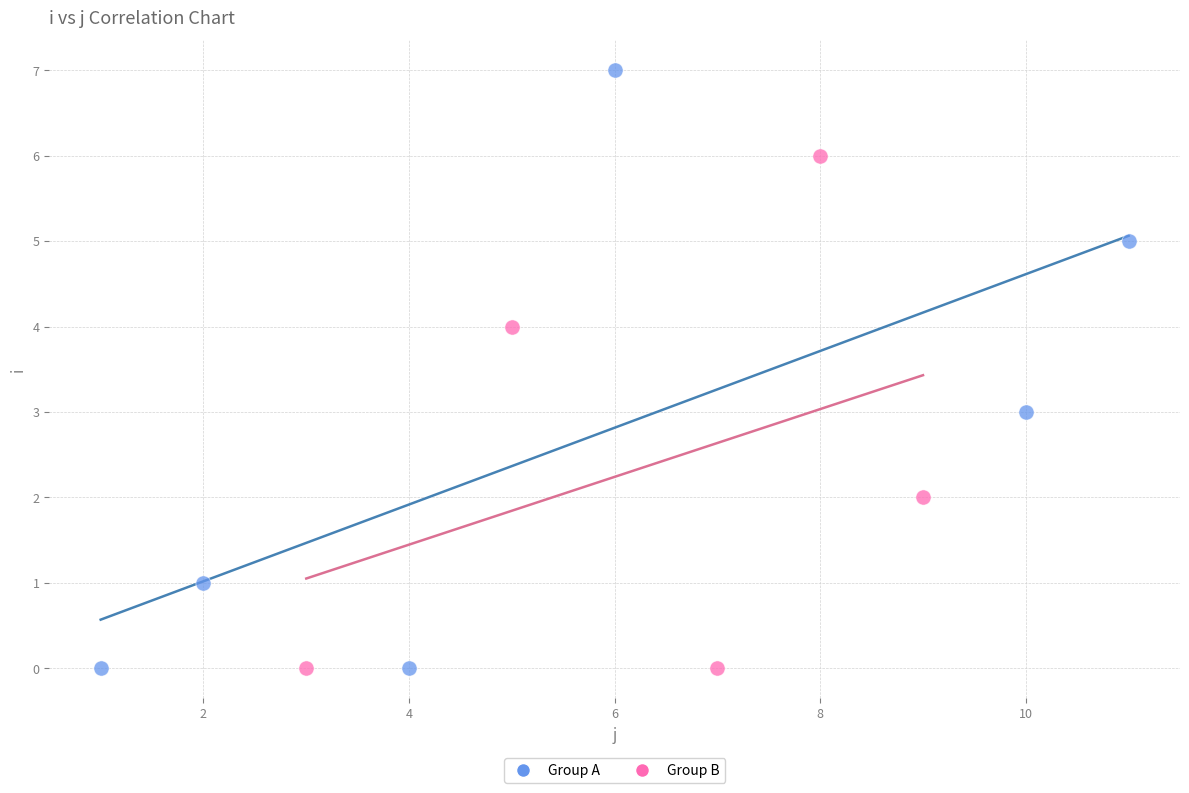

Which series reaches the maximum Y coordinate?

Group A